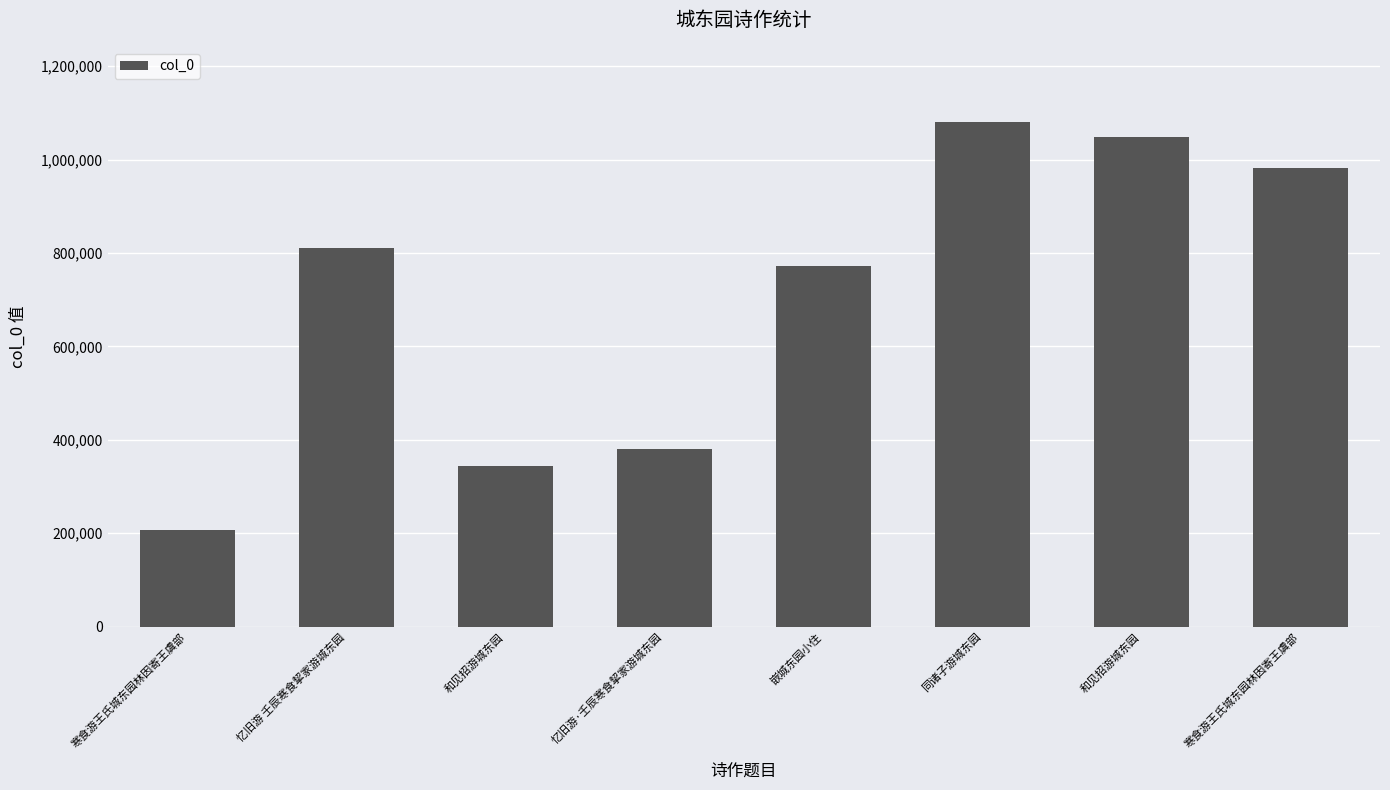

How many bars are there in total?

8